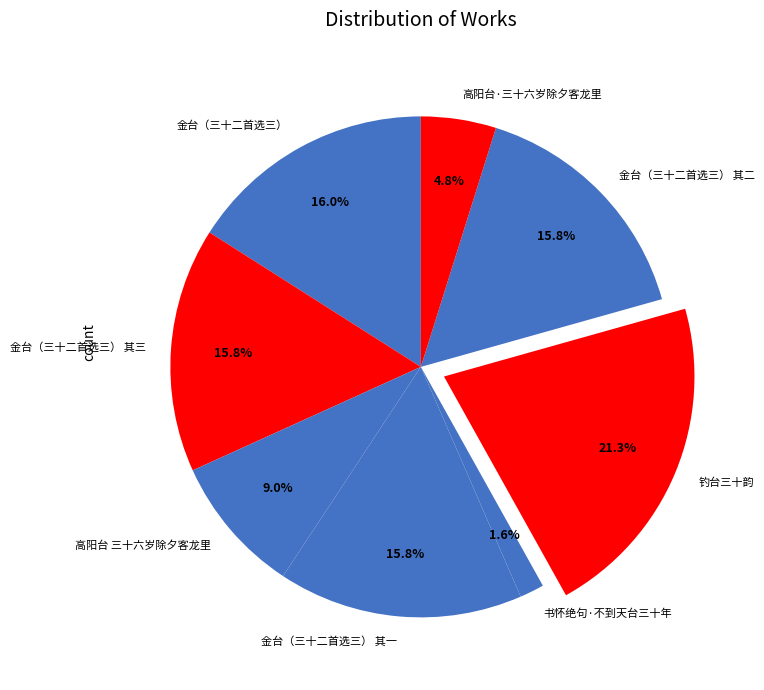

True or false: 金台（三十二首选三） 其二 accounts for 16% of the total.

True